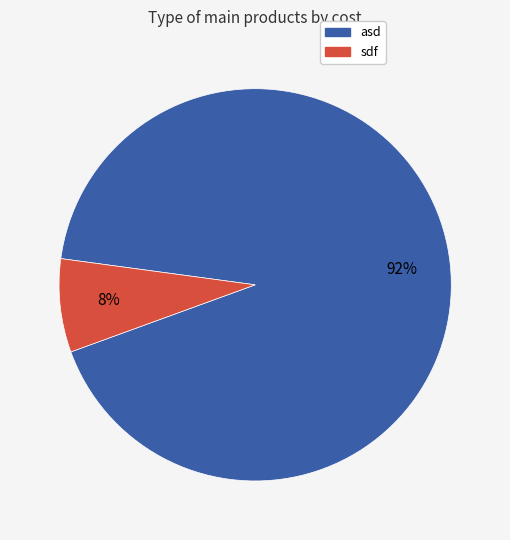

True or false: sdf accounts for 8% of the total.

True